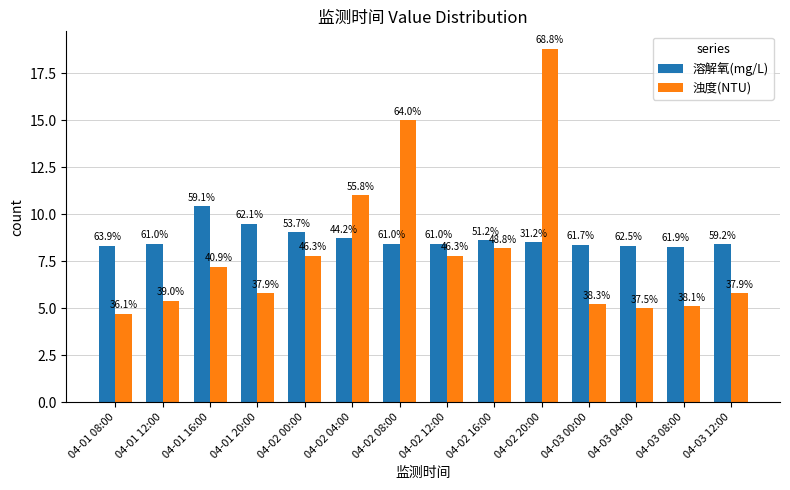

Does the chart contain any negative values?

No